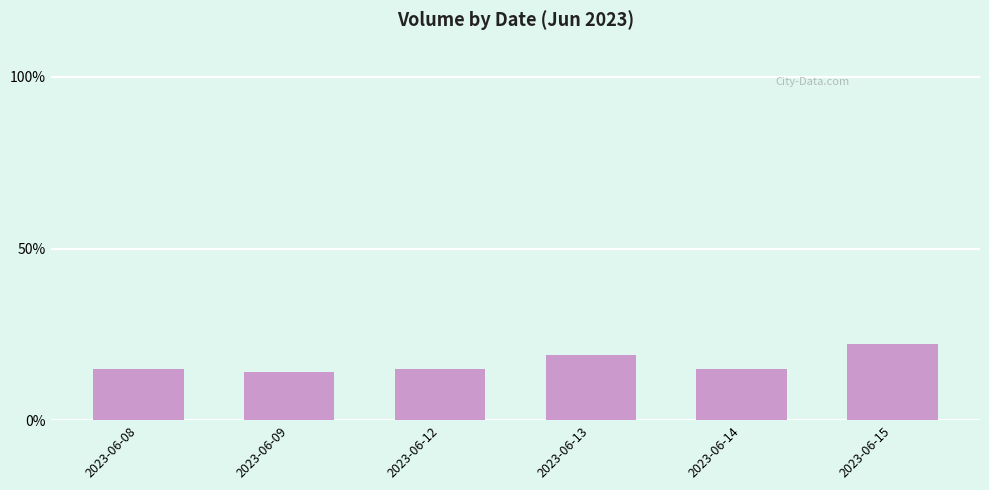

What is the average value?

16.7